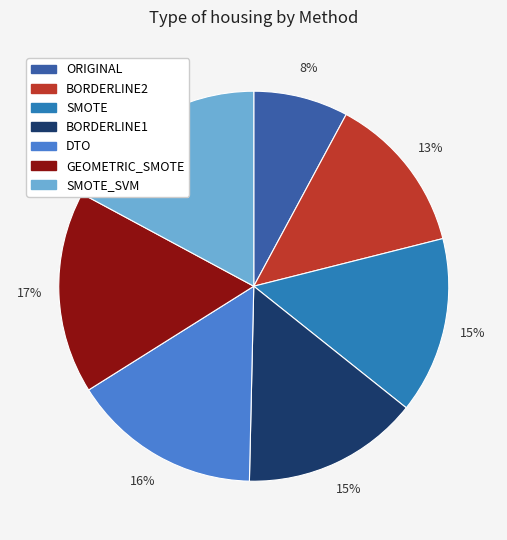

To the nearest percent, what is the difference between the largest and smallest slice percentages?

9%